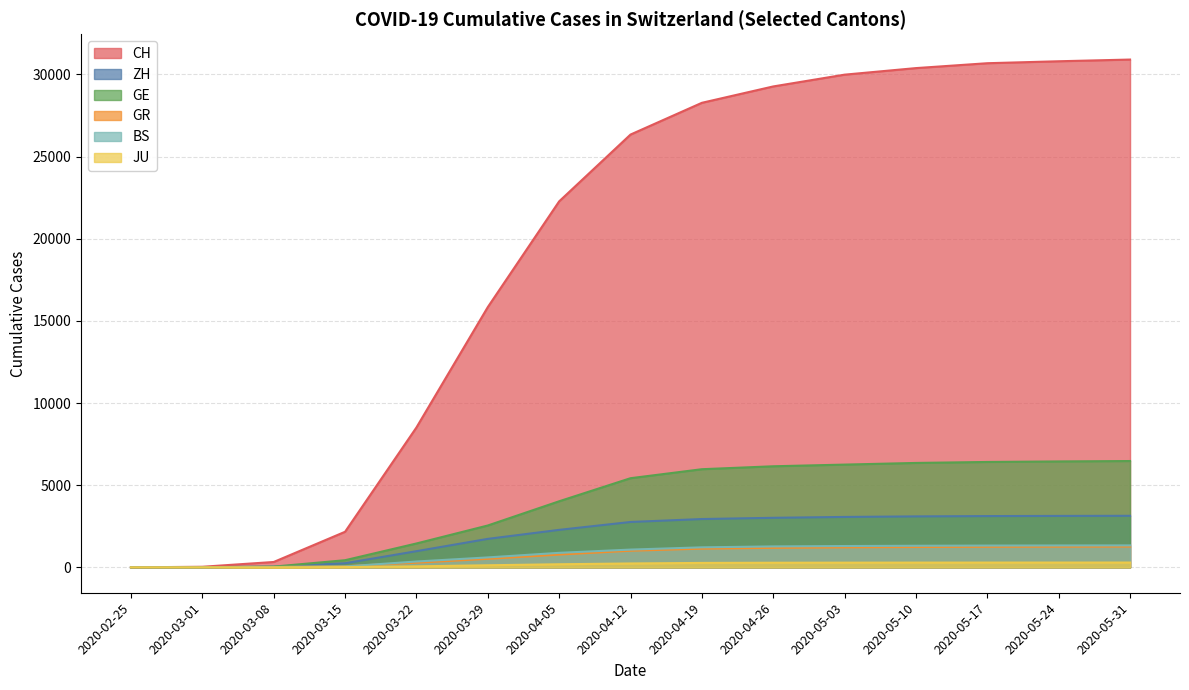

What is the value of the GR point at the 8th from the left?

1012